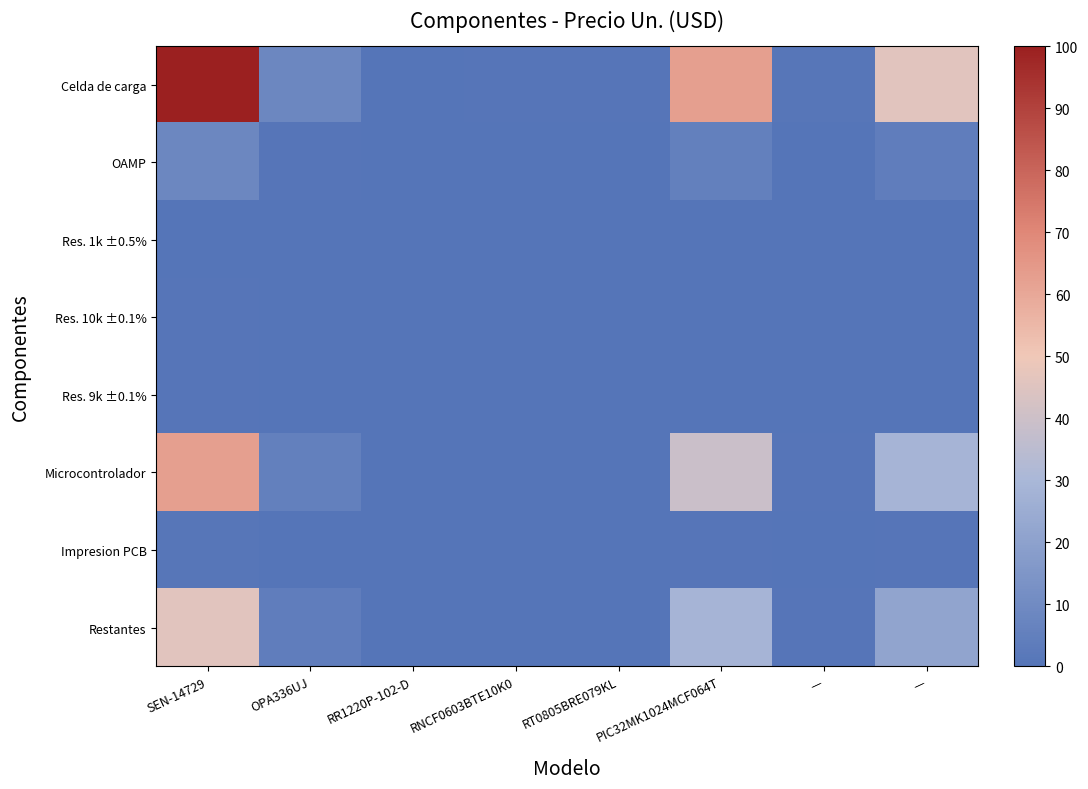

What is the difference between the highest and lowest values at SEN-14729?

99.9